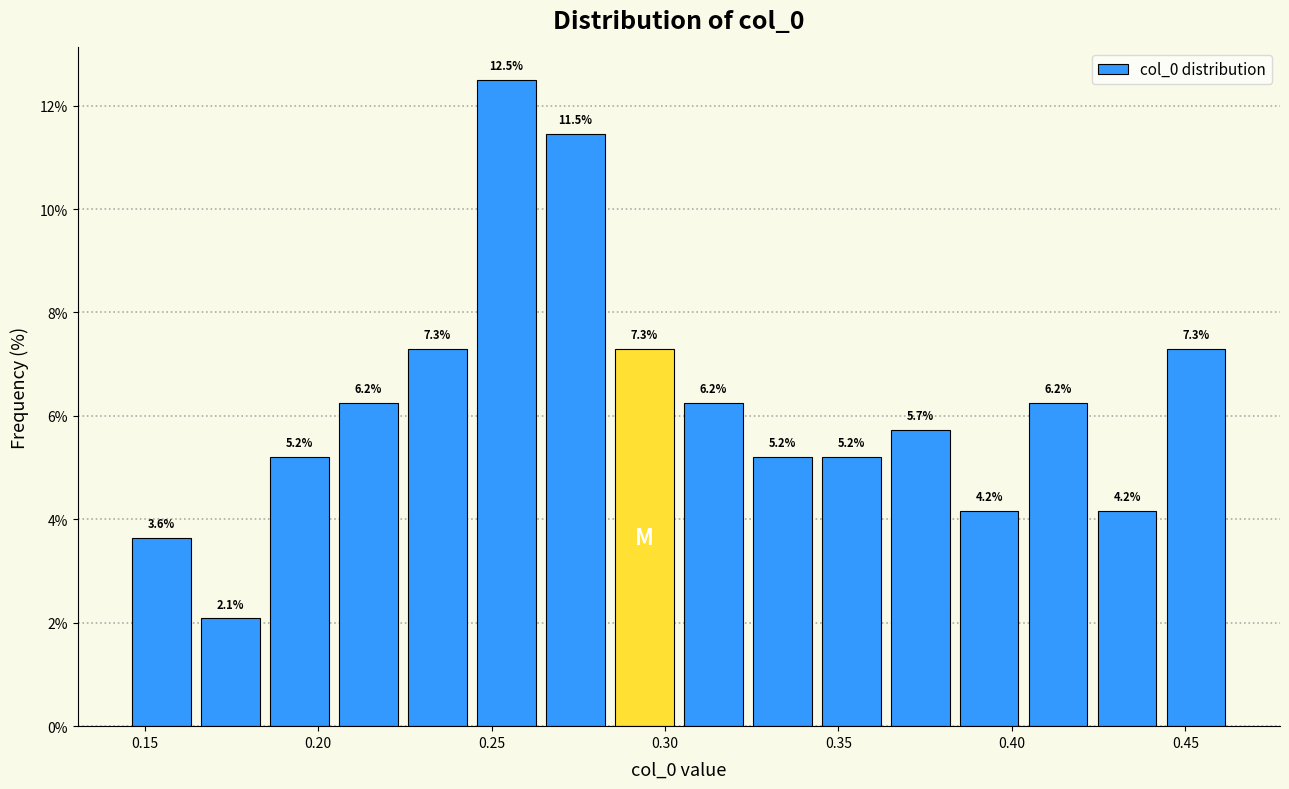

Around what value on the x-axis is the tallest bar? Give the approximate position of its centre, as read against the axis.

0.255